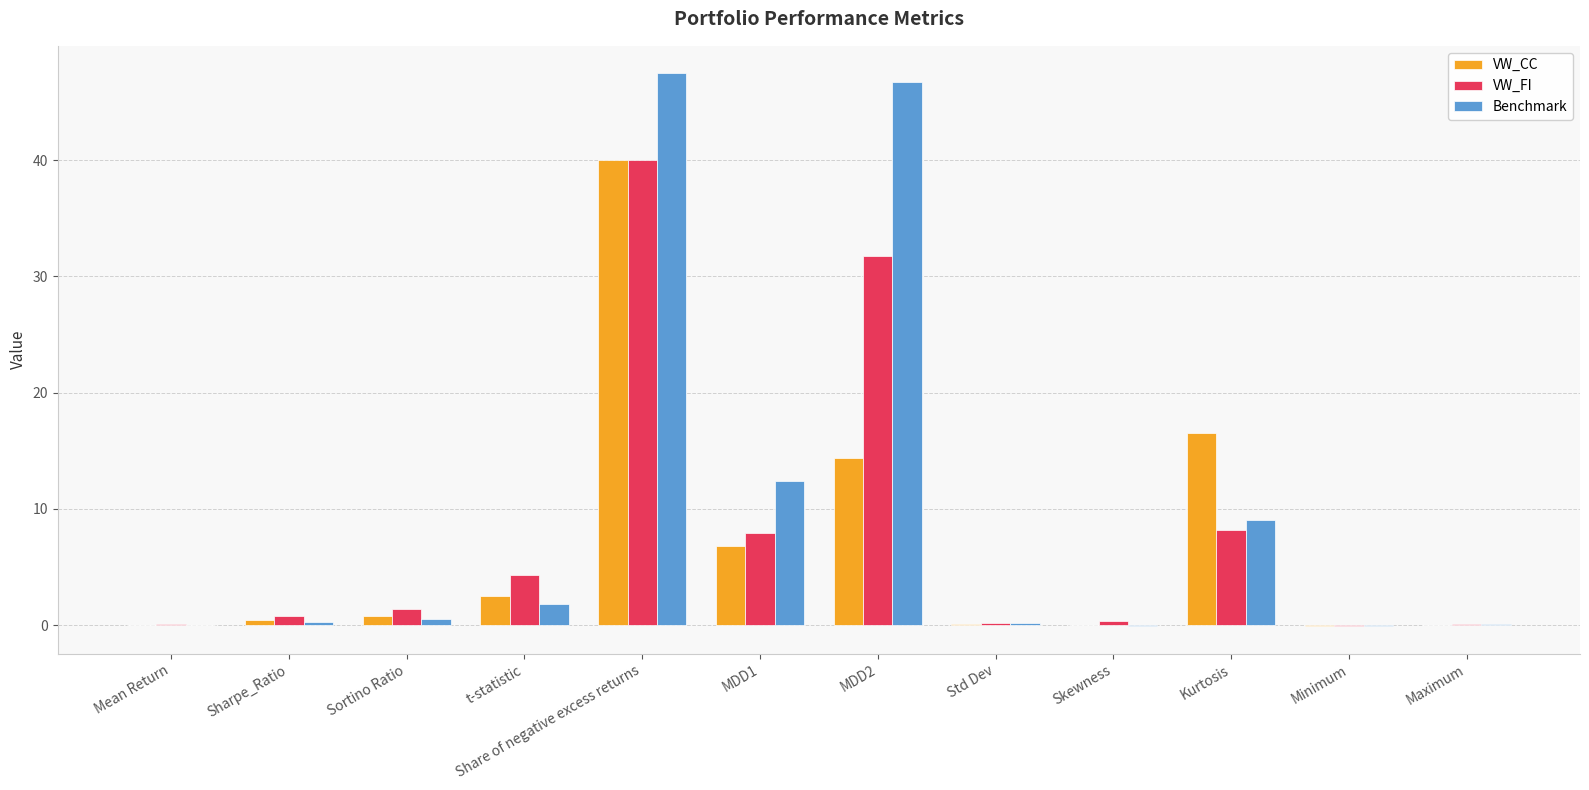

Is the value of VW_FI at Std Dev greater than the value of Benchmark at MDD1?

No